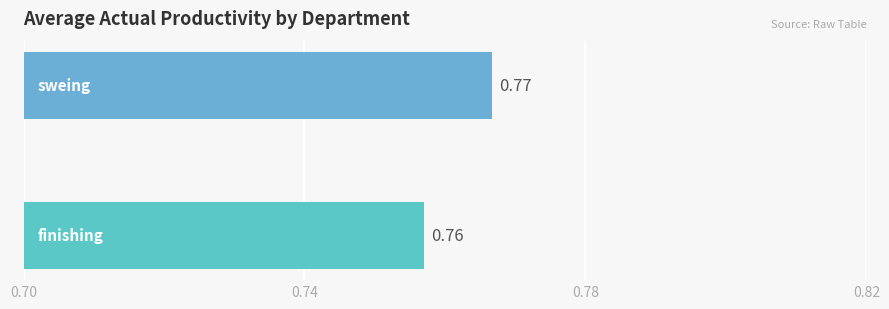

How many bars are there in total?

2